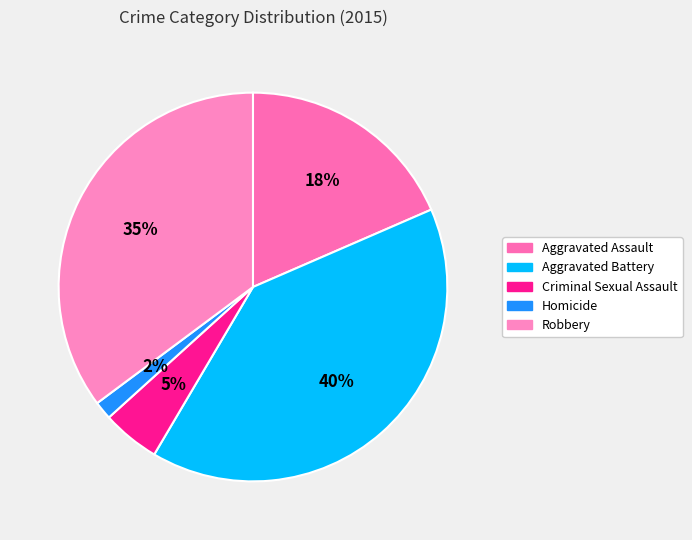

How many slices are in this pie chart?

5